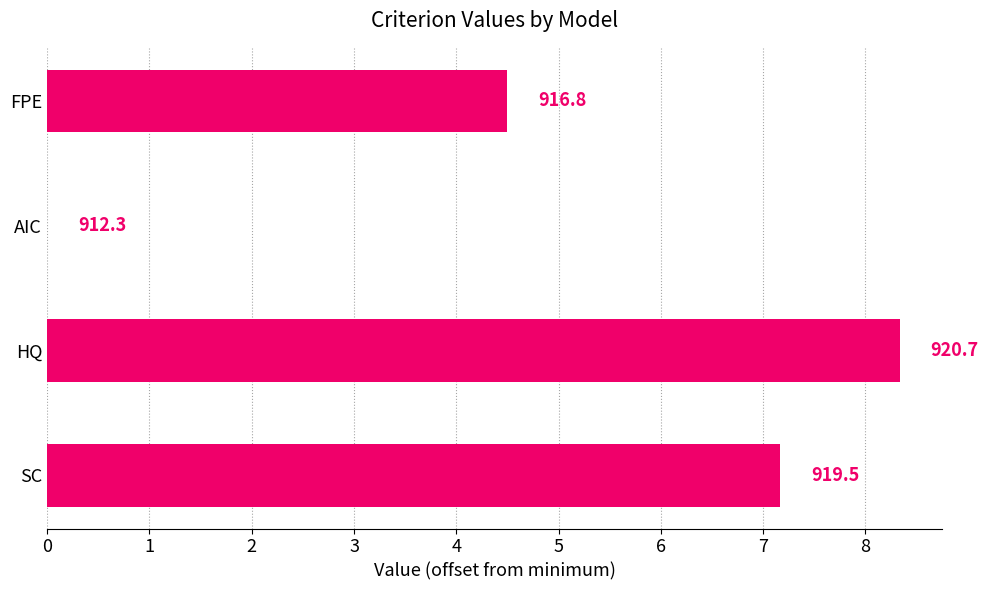

Rank the categories by value from highest to lowest.

HQ, SC, FPE, AIC